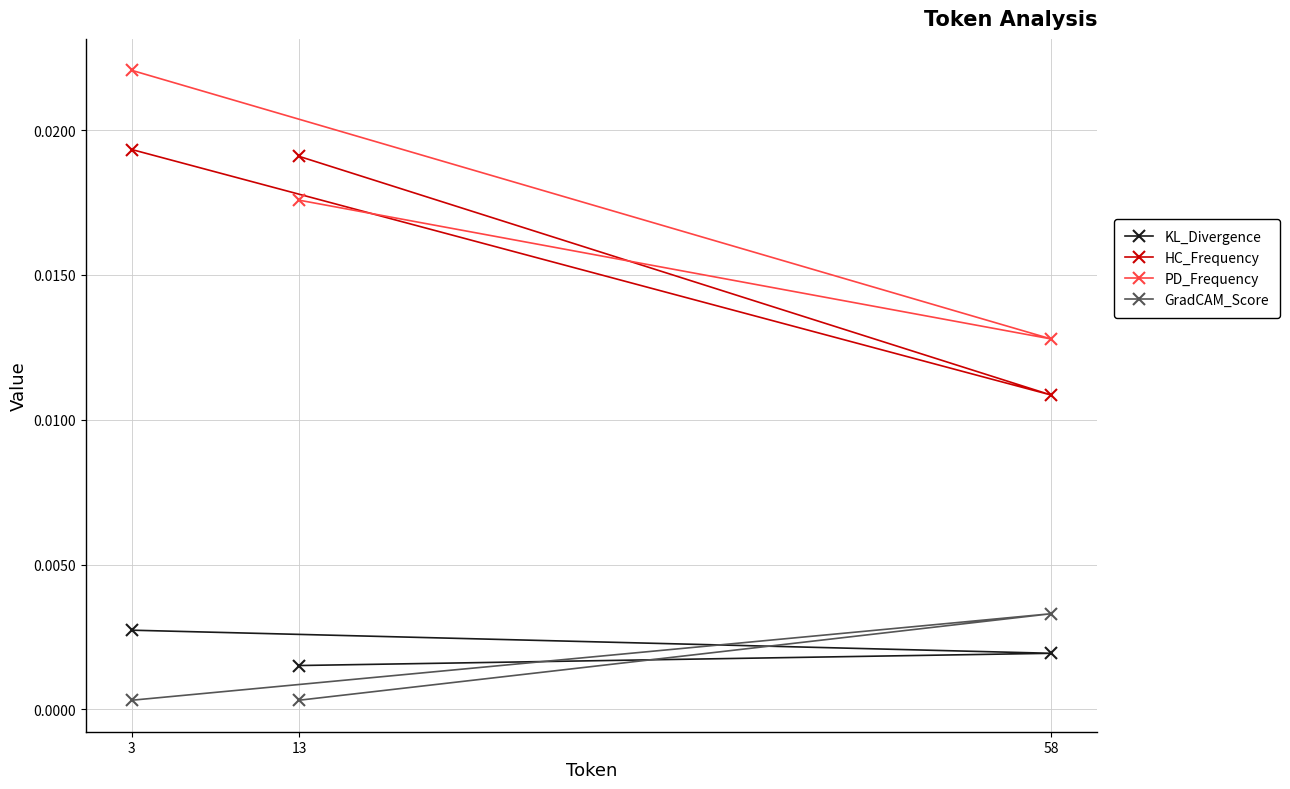

At which label does HC_Frequency reach its peak?

3